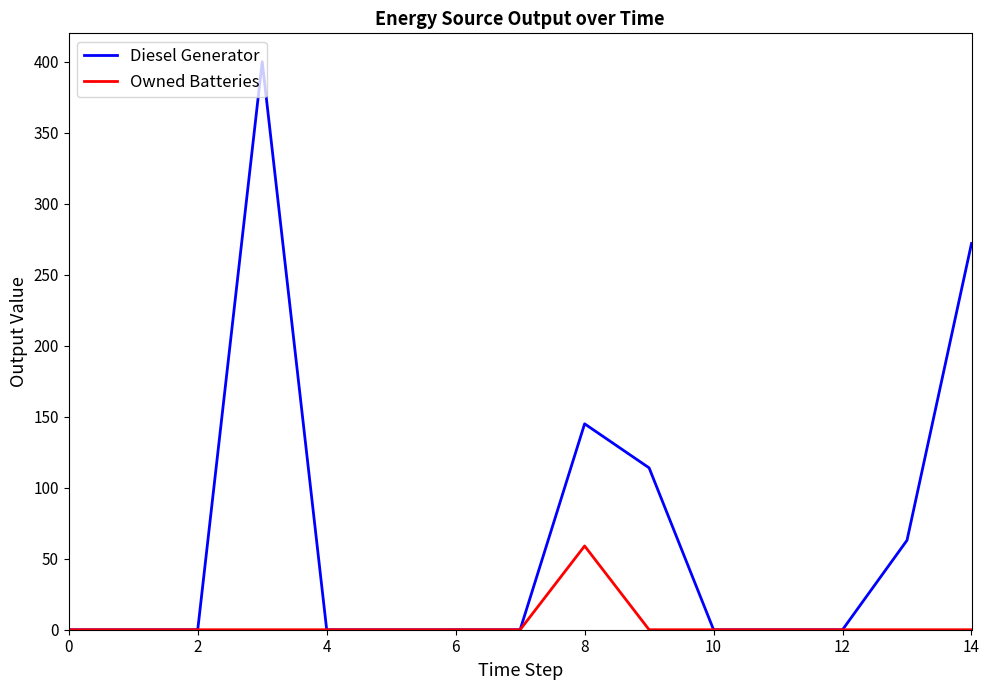

Which series has the widest spread of values?

Diesel Generator